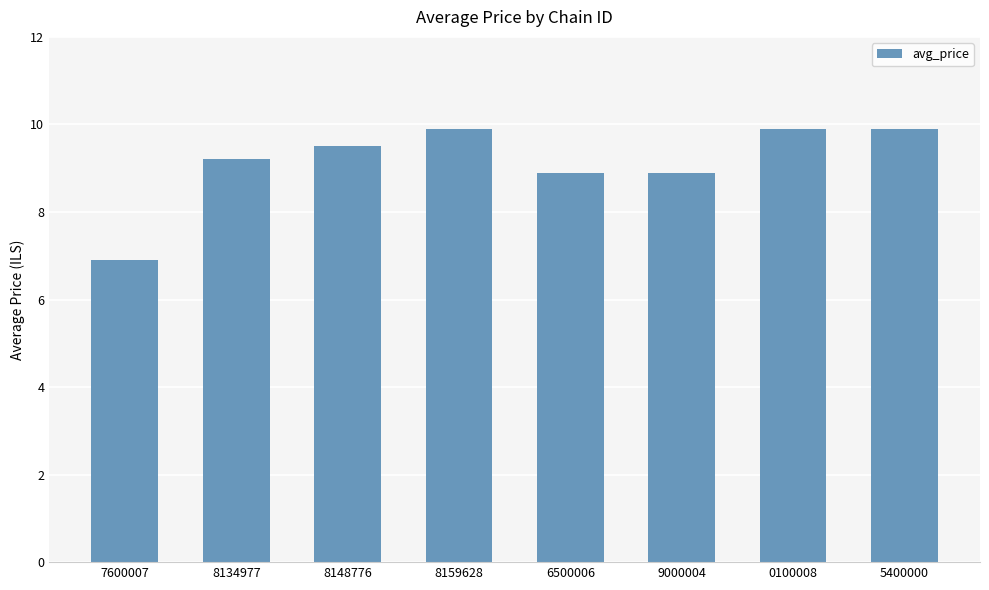

Which has a higher value, 9000004 or 8148776?

8148776